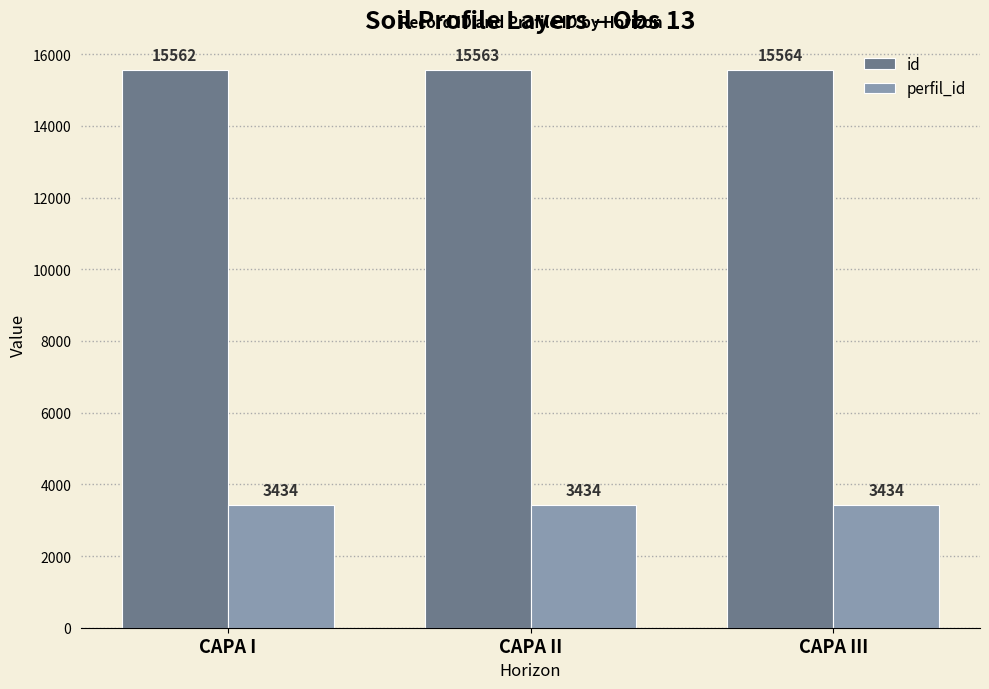

Rank the categories by id value from lowest to highest.

CAPA I, CAPA II, CAPA III